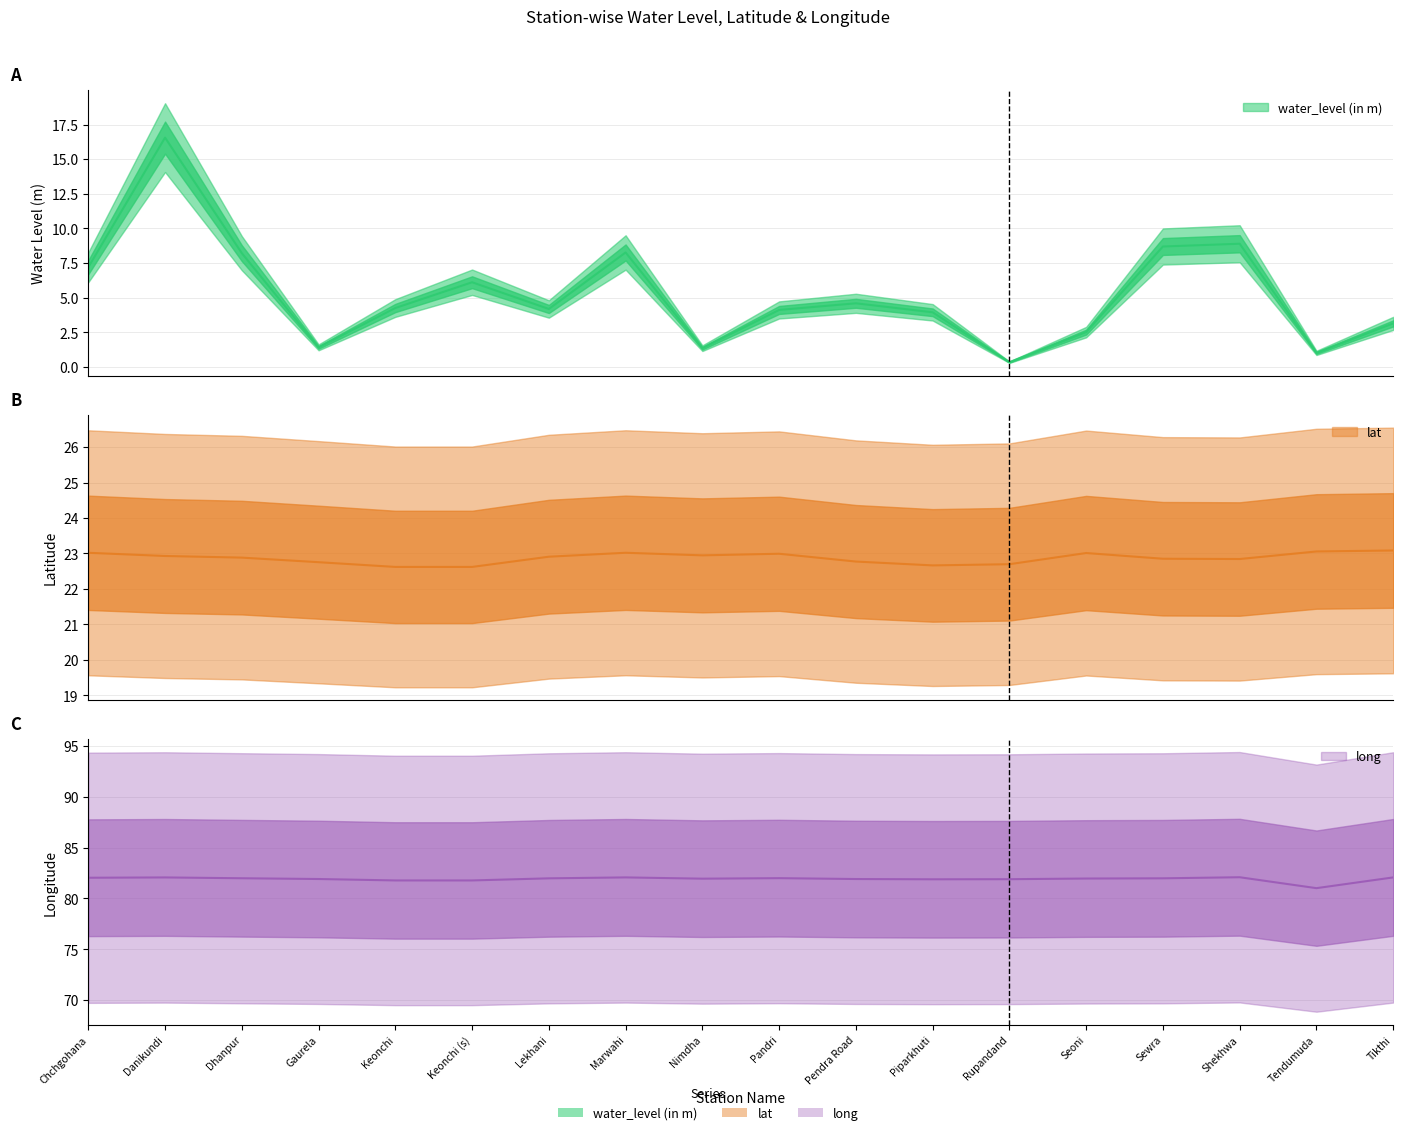

Reading left to right, extract all data points from this chart.

water_level (in m): Chchgohana=7.2	Danikundi=16.6	Dhanpur=8.2	Gaurela=1.4	Keonchi=4.3	Keonchi (s)=6.1	Lekhani=4.2	Marwahi=8.3	Nimdha=1.4	Pandri=4.1	Pendra Road=4.6	Piparkhuti=4.0	Rupandand=0.3	Seoni=2.5	Sewra=8.7	Shekhwa=8.9	Tendumuda=1.0	Tikthi=3.1
lat: Chchgohana=23.0	Danikundi=22.9	Dhanpur=22.9	Gaurela=22.8	Keonchi=22.6	Keonchi (s)=22.6	Lekhani=22.9	Marwahi=23.0	Nimdha=22.9	Pandri=23.0	Pendra Road=22.8	Piparkhuti=22.7	Rupandand=22.7	Seoni=23.0	Sewra=22.9	Shekhwa=22.8	Tendumuda=23.1	Tikthi=23.1
long: Chchgohana=82.0	Danikundi=82.1	Dhanpur=82.0	Gaurela=81.9	Keonchi=81.8	Keonchi (s)=81.8	Lekhani=82.0	Marwahi=82.1	Nimdha=81.9	Pandri=82.0	Pendra Road=81.9	Piparkhuti=81.9	Rupandand=81.9	Seoni=82.0	Sewra=82.0	Shekhwa=82.1	Tendumuda=81.0	Tikthi=82.1